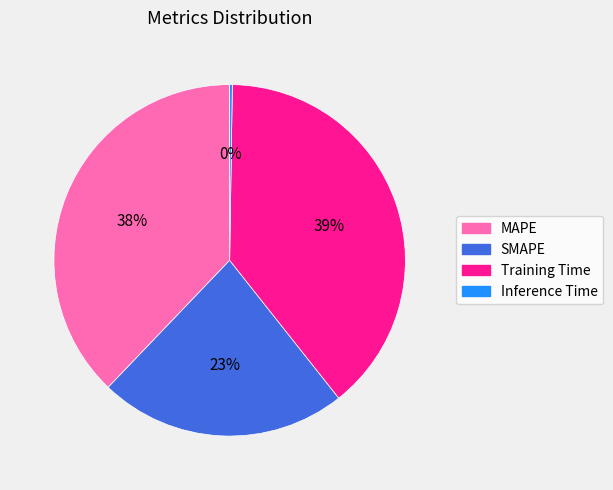

True or false: Training Time accounts for 24% of the total.

False